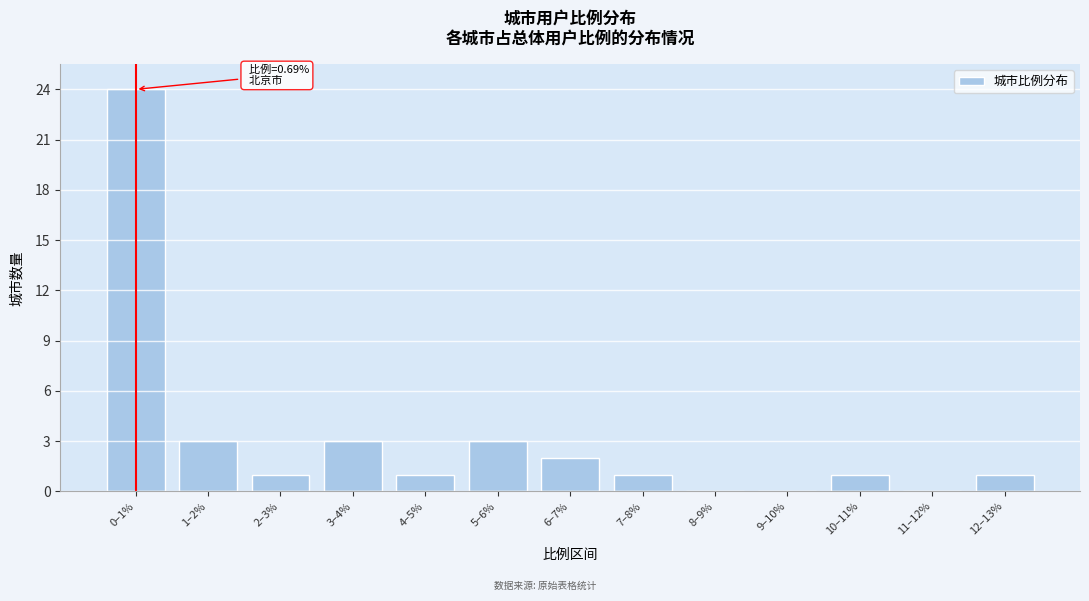

Reading left to right, extract all data points from this chart.

0–1%=24	1–2%=3	2–3%=1	3–4%=3	4–5%=1	5–6%=3	6–7%=2	7–8%=1	8–9%=0	9–10%=0	10–11%=1	11–12%=0	12–13%=1